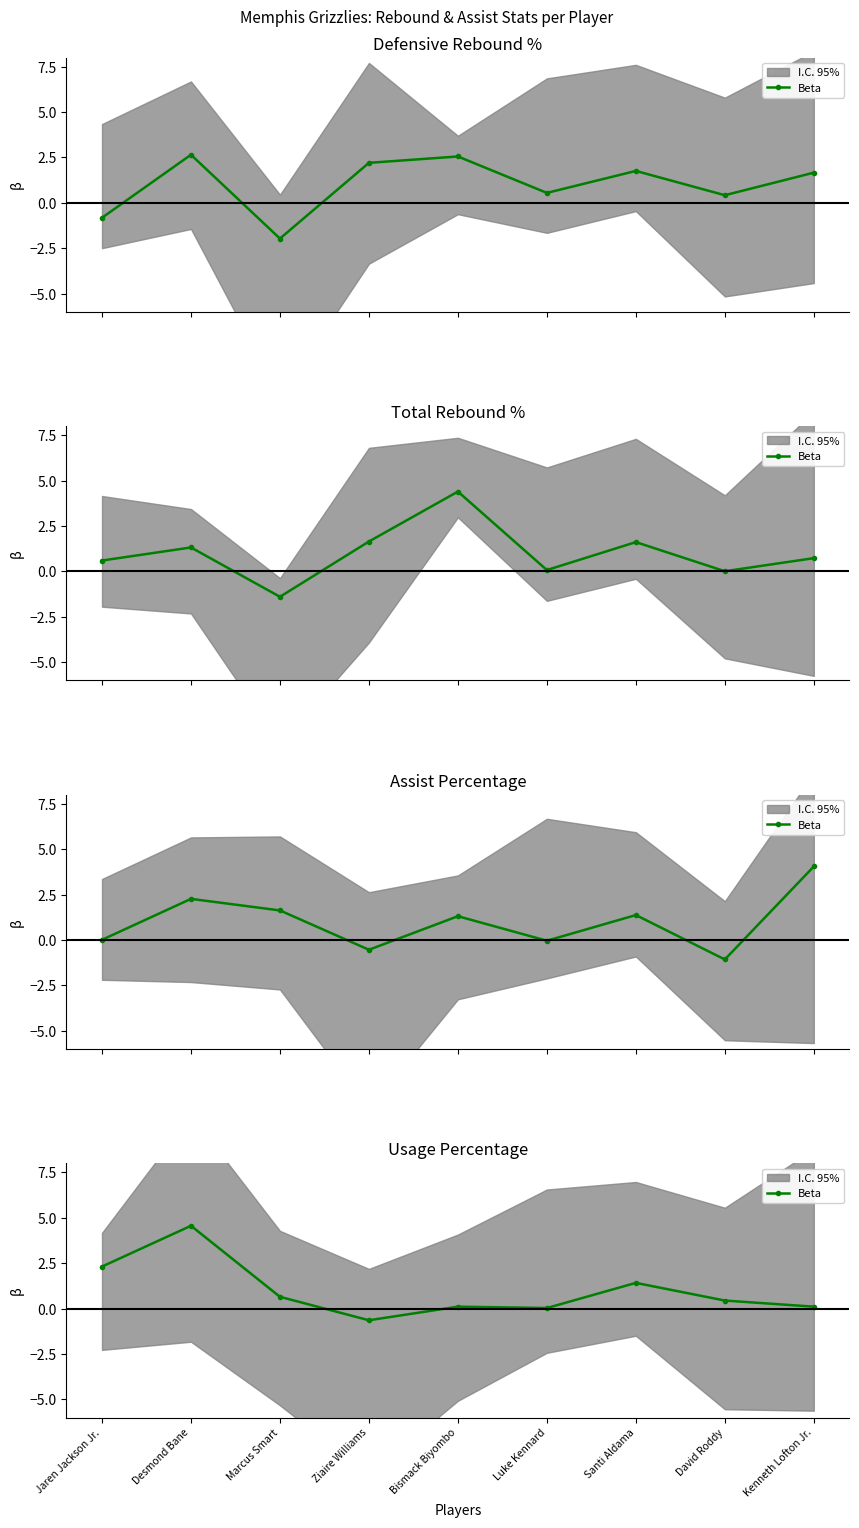

The value at Santi Aldama is 0.5. True or false?

False